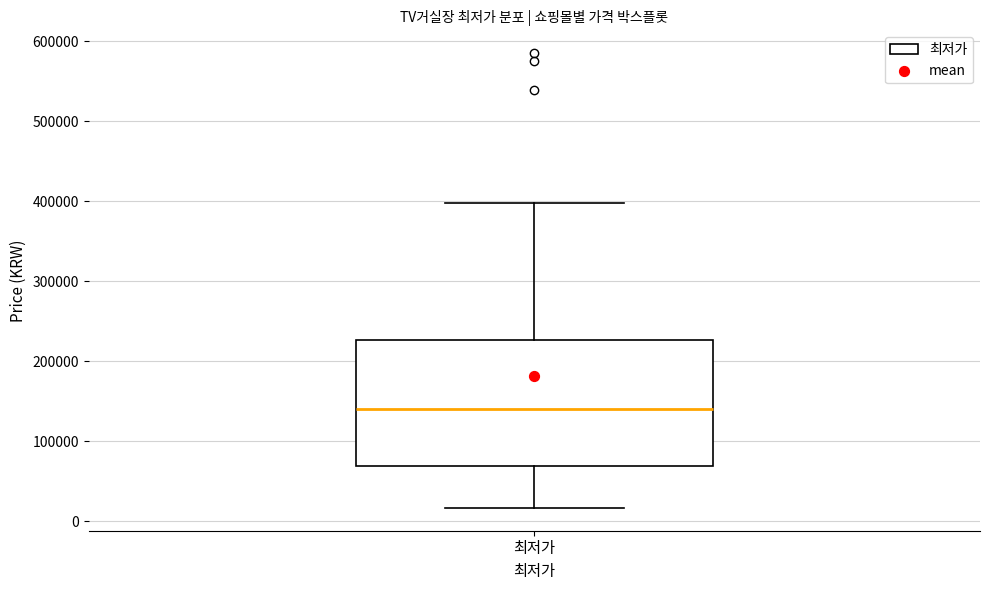

Read this box plot against the y-axis: the position of the median line, the range covered by the box, and the ends of both whiskers. The values are not printed on the chart, so give them approximately, as read against the axis.

median 140000, box 70000 to 230000, whiskers 20000 to 400000